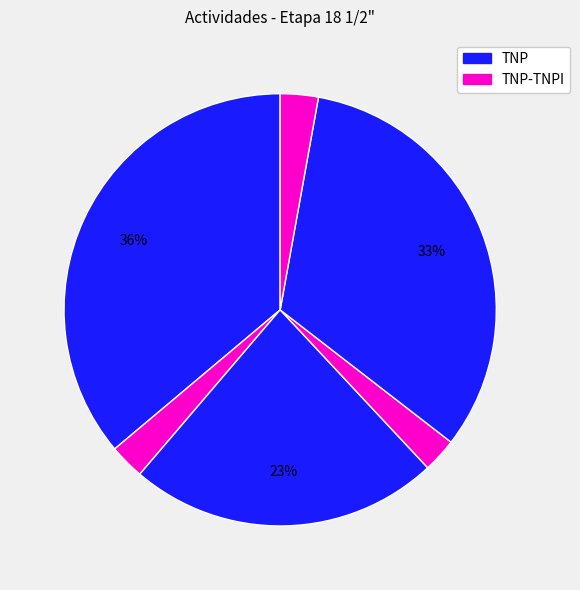

How many segments does this pie chart have?

6